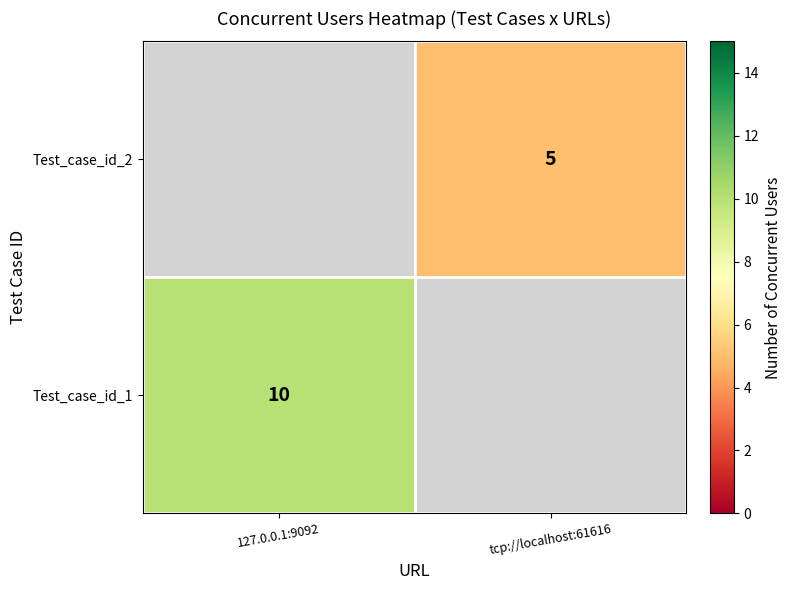

Is the value of Test_case_id_1 at 127.0.0.1:9092 greater than the value of Test_case_id_2 at tcp://localhost:61616?

Yes